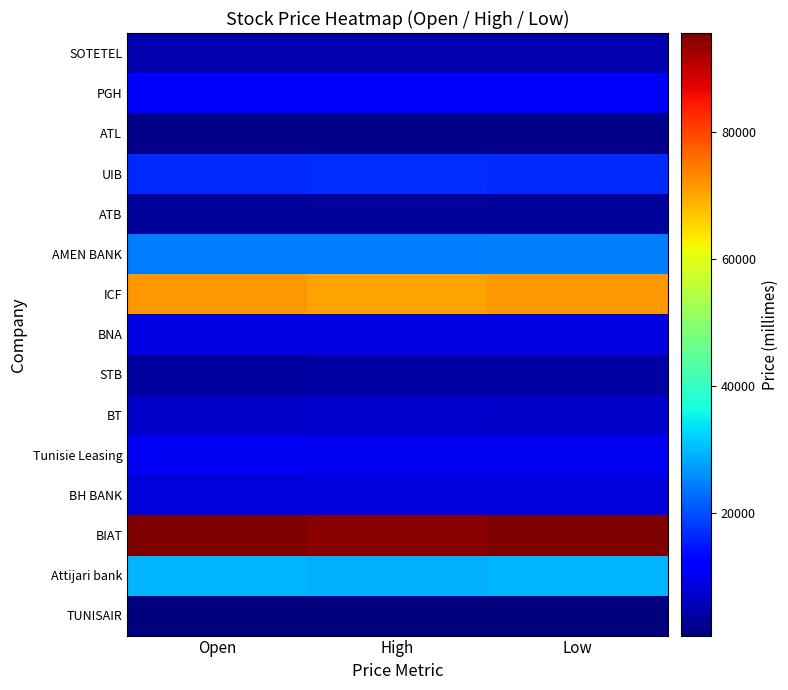

At which category is the sum across all series the highest?

Low